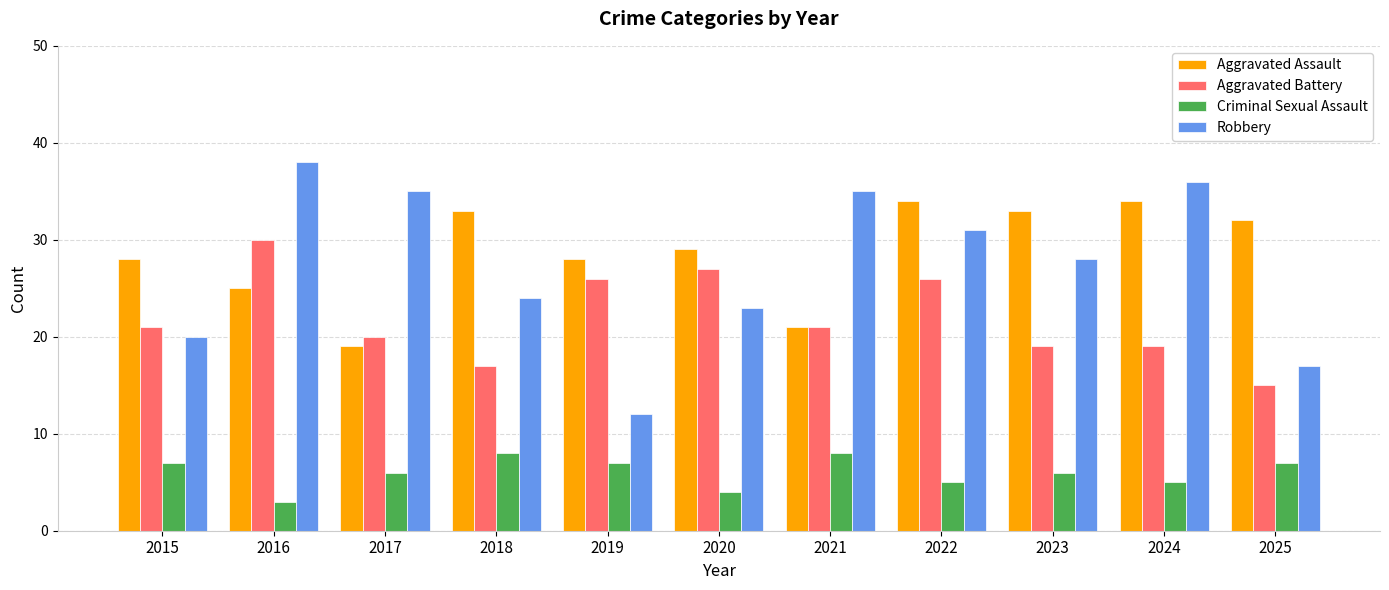

The value of Robbery at 2023 is 28. True or false?

True